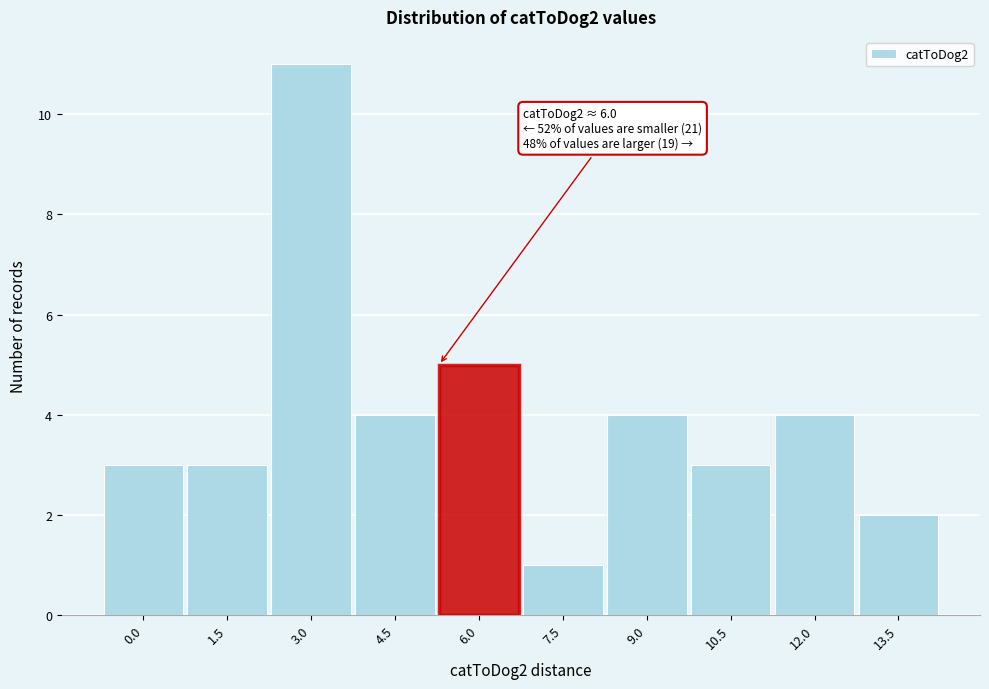

Reading left to right, transcribe all the data shown in this chart.

3	3	11	4	5	1	4	3	4	2